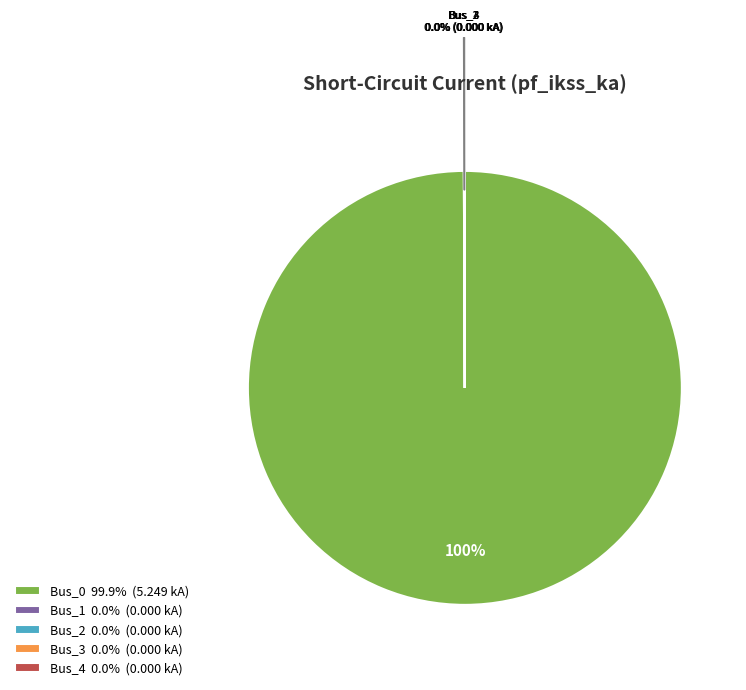

Does any single category account for the majority?

Yes